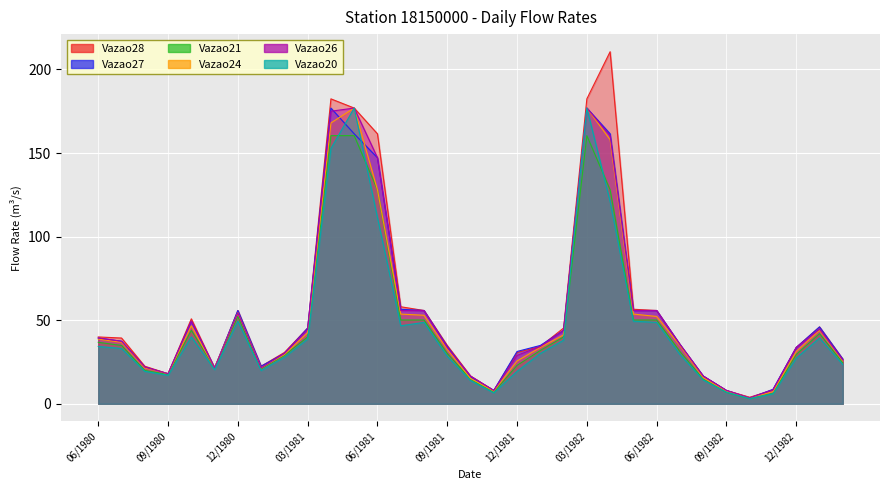

At which label does Vazao27 reach its peak?

04/1981